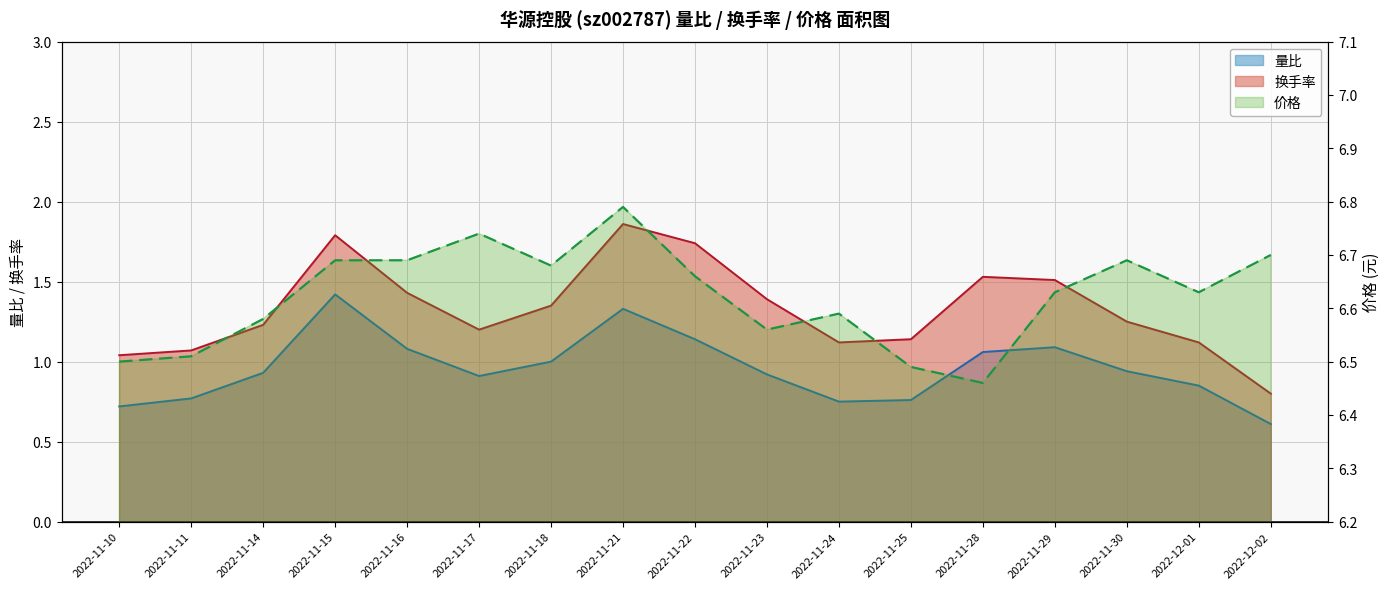

The value of 量比 at 2022-11-28 is 1.1. True or false?

True